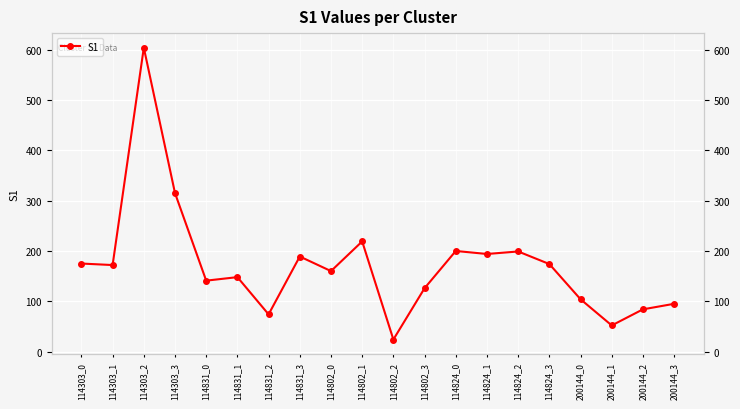

What is the difference between the values at 114831_2 and 114303_3?

241